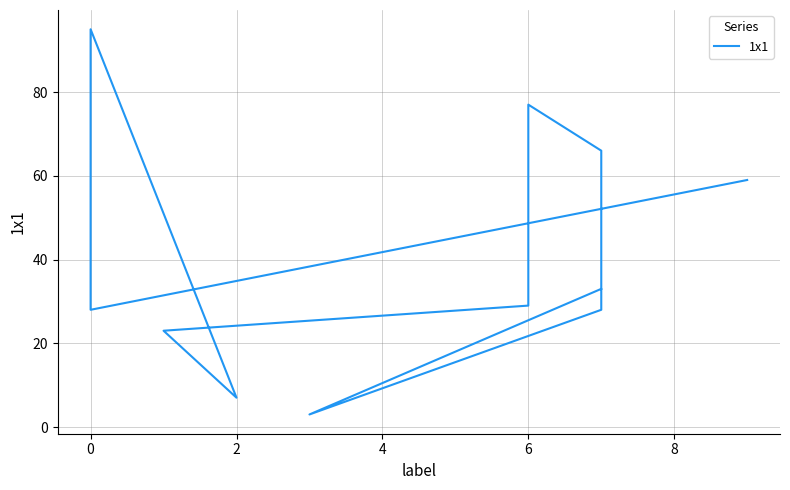

What is the minimum value shown in the chart?

3